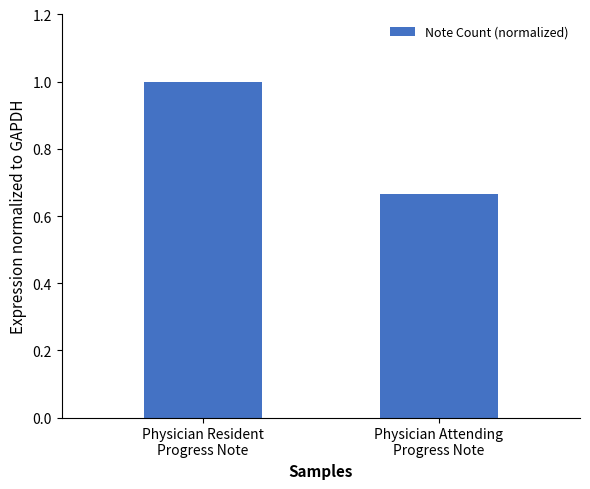

What is the value of the 1st bar from the left?

1.0